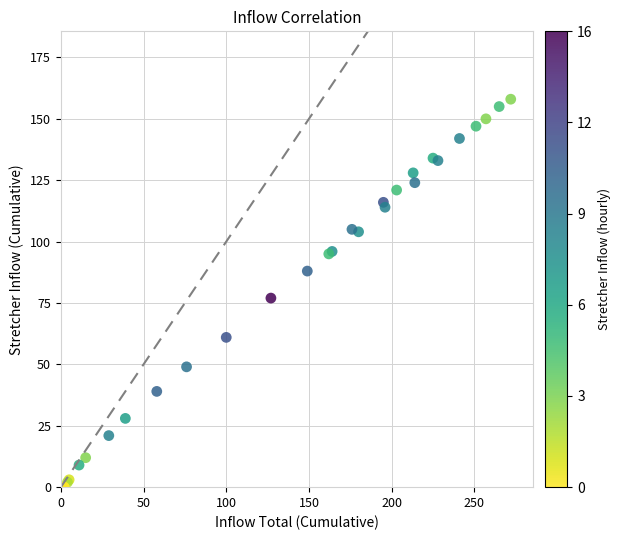

What Y value in the scatter plot is closest to 79?

77